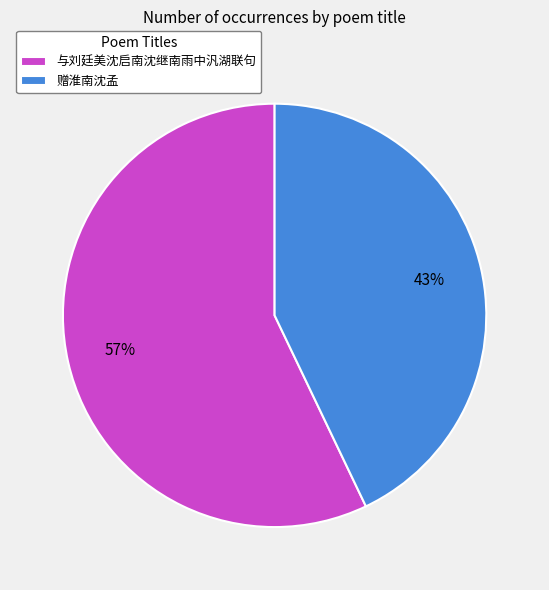

Count the number of slices in the pie.

2